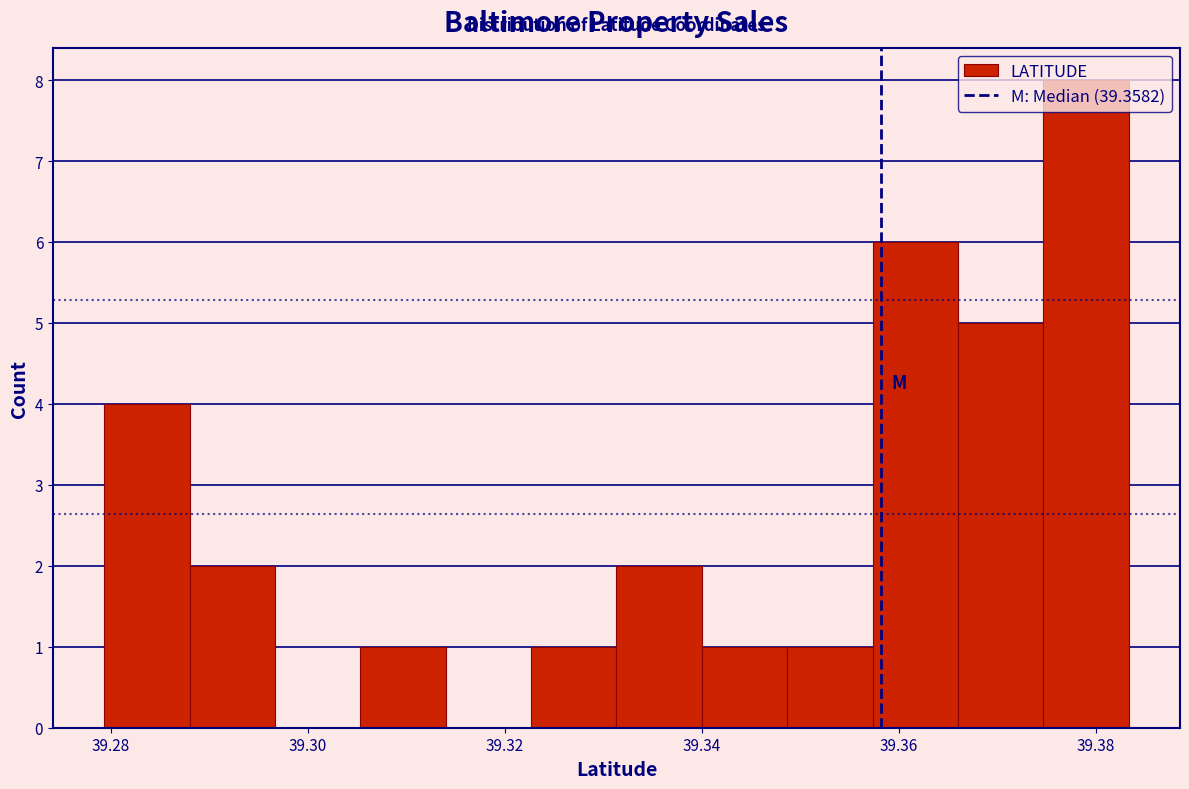

Reading left to right, transcribe this chart: for each bar, give the range it covers on the x-axis and its height. Neither the bar edges nor the heights are printed on the chart, so give them approximately, as read against the axes.

39.280 to 39.288: 4
39.288 to 39.296: 2
39.296 to 39.306: 0
39.306 to 39.314: 1
39.314 to 39.322: 0
39.322 to 39.332: 1
39.332 to 39.340: 2
39.340 to 39.348: 1
39.348 to 39.358: 1
39.358 to 39.366: 6
39.366 to 39.374: 5
39.374 to 39.384: 8